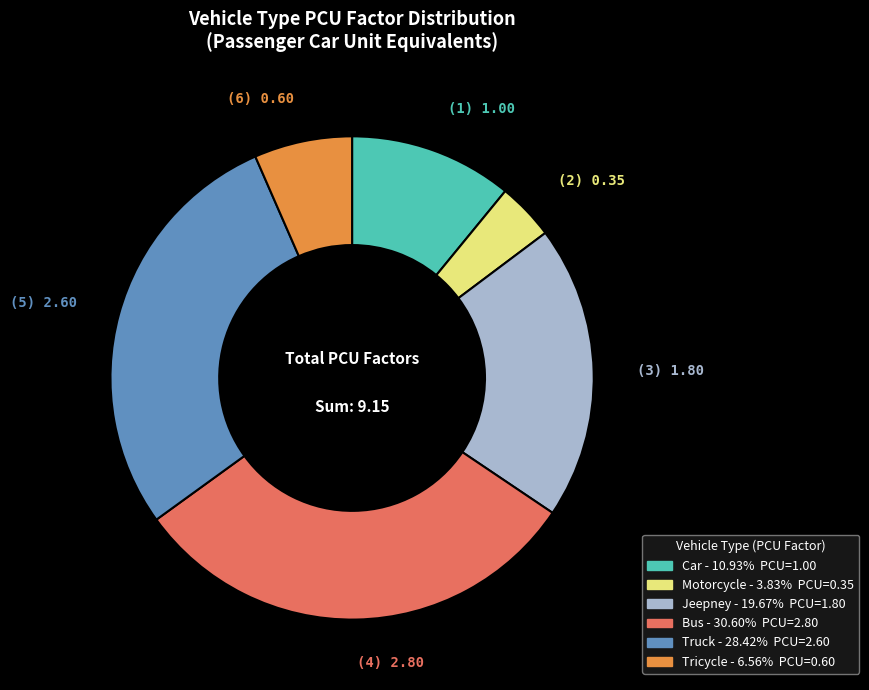

How many slices are in this pie chart?

6